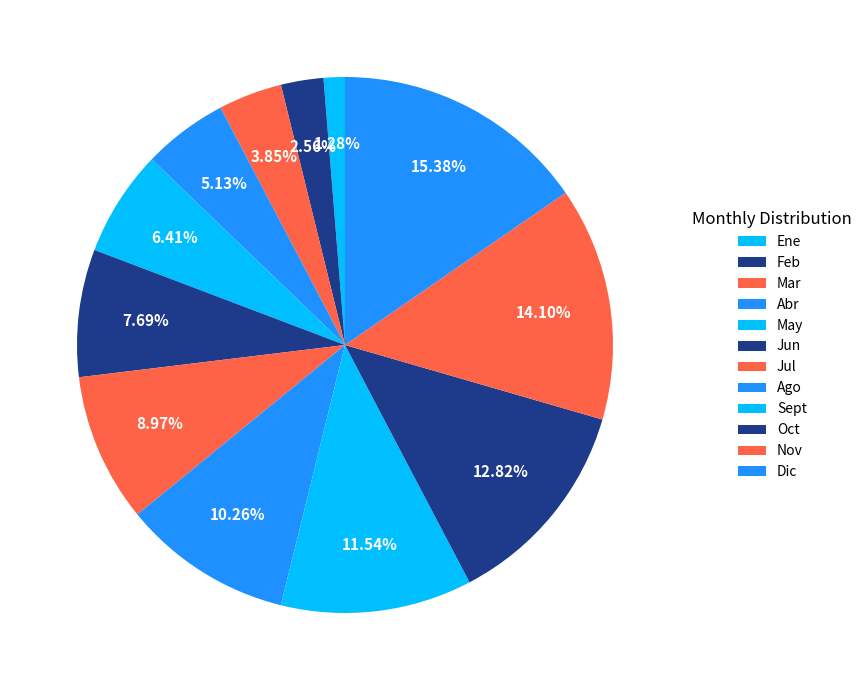

To the nearest percent, what portion does Feb represent?

3%